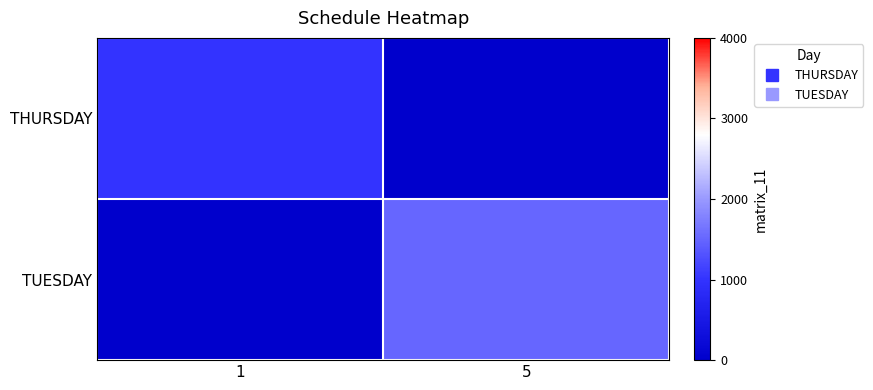

Count the number of data series in this chart.

2